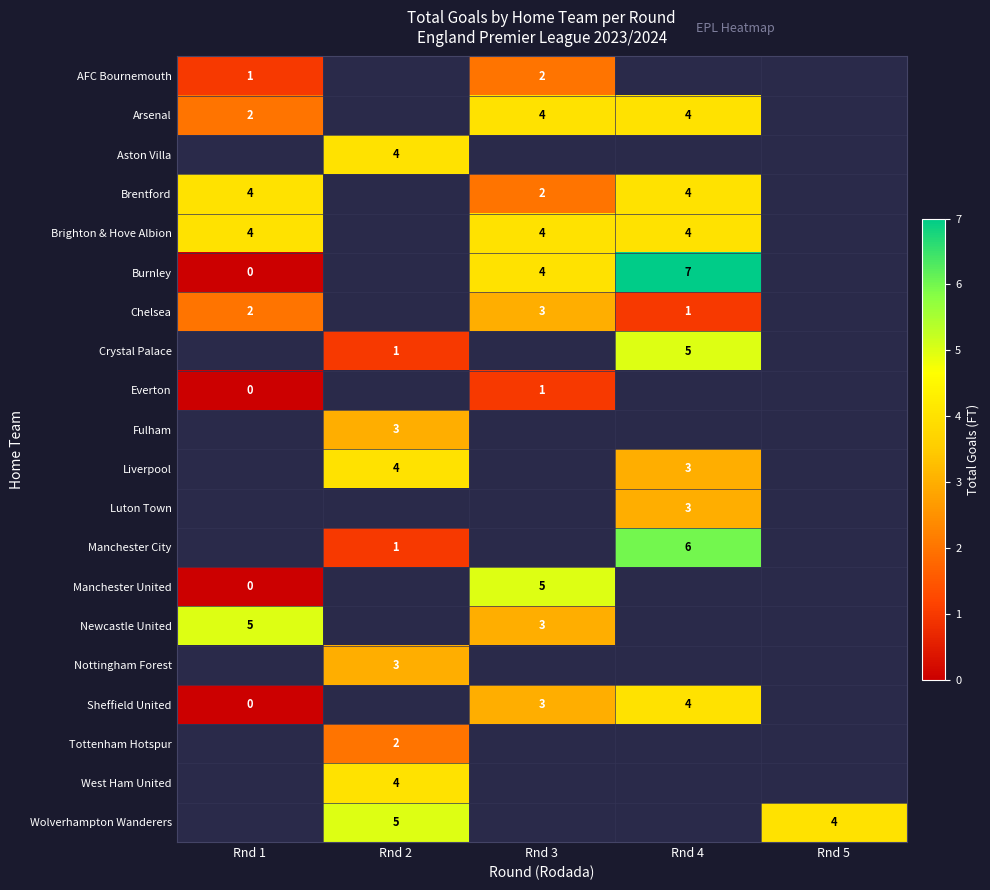

Reading right to left, what are all the values shown in this chart?

row_0: Rnd 5=0	Rnd 4=0	Rnd 3=2	Rnd 2=0	Rnd 1=1
row_1: Rnd 5=0	Rnd 4=4	Rnd 3=4	Rnd 2=0	Rnd 1=2
row_2: Rnd 5=0	Rnd 4=0	Rnd 3=0	Rnd 2=4	Rnd 1=0
row_3: Rnd 5=0	Rnd 4=4	Rnd 3=2	Rnd 2=0	Rnd 1=4
row_4: Rnd 5=0	Rnd 4=4	Rnd 3=4	Rnd 2=0	Rnd 1=4
row_5: Rnd 5=0	Rnd 4=7	Rnd 3=4	Rnd 2=0	Rnd 1=0
row_6: Rnd 5=0	Rnd 4=1	Rnd 3=3	Rnd 2=0	Rnd 1=2
row_7: Rnd 5=0	Rnd 4=5	Rnd 3=0	Rnd 2=1	Rnd 1=0
row_8: Rnd 5=0	Rnd 4=0	Rnd 3=1	Rnd 2=0	Rnd 1=0
row_9: Rnd 5=0	Rnd 4=0	Rnd 3=0	Rnd 2=3	Rnd 1=0
row_10: Rnd 5=0	Rnd 4=3	Rnd 3=0	Rnd 2=4	Rnd 1=0
row_11: Rnd 5=0	Rnd 4=3	Rnd 3=0	Rnd 2=0	Rnd 1=0
row_12: Rnd 5=0	Rnd 4=6	Rnd 3=0	Rnd 2=1	Rnd 1=0
row_13: Rnd 5=0	Rnd 4=0	Rnd 3=5	Rnd 2=0	Rnd 1=0
row_14: Rnd 5=0	Rnd 4=0	Rnd 3=3	Rnd 2=0	Rnd 1=5
row_15: Rnd 5=0	Rnd 4=0	Rnd 3=0	Rnd 2=3	Rnd 1=0
row_16: Rnd 5=0	Rnd 4=4	Rnd 3=3	Rnd 2=0	Rnd 1=0
row_17: Rnd 5=0	Rnd 4=0	Rnd 3=0	Rnd 2=2	Rnd 1=0
row_18: Rnd 5=0	Rnd 4=0	Rnd 3=0	Rnd 2=4	Rnd 1=0
row_19: Rnd 5=4	Rnd 4=0	Rnd 3=0	Rnd 2=5	Rnd 1=0